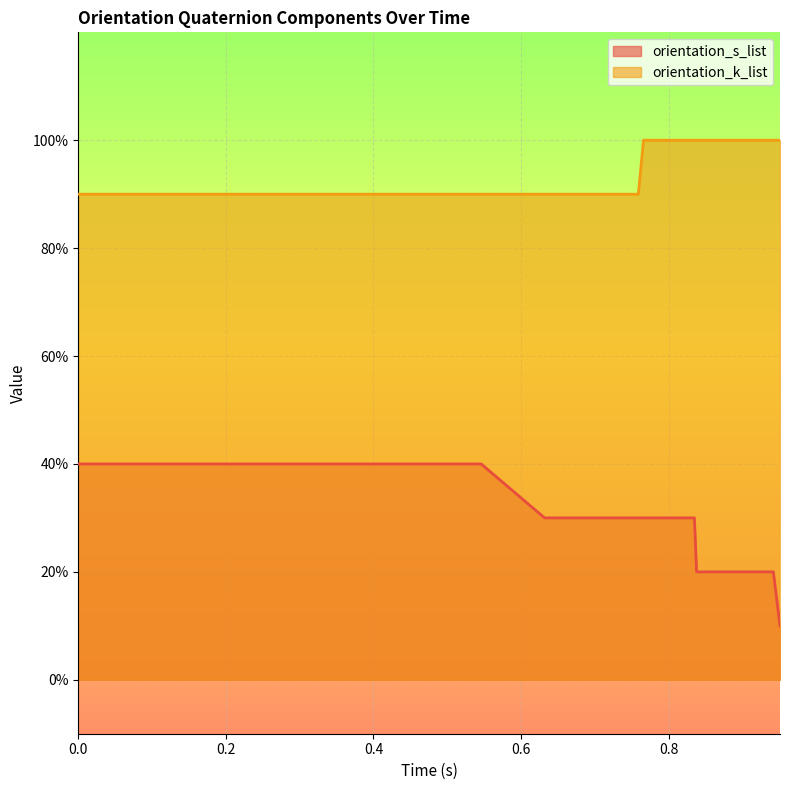

What are all the series names shown in the legend?

orientation_s_list, orientation_k_list